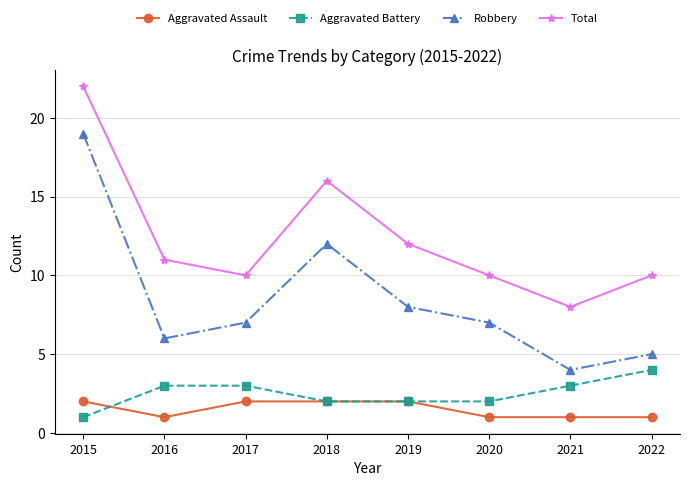

Count the number of data series in this chart.

4